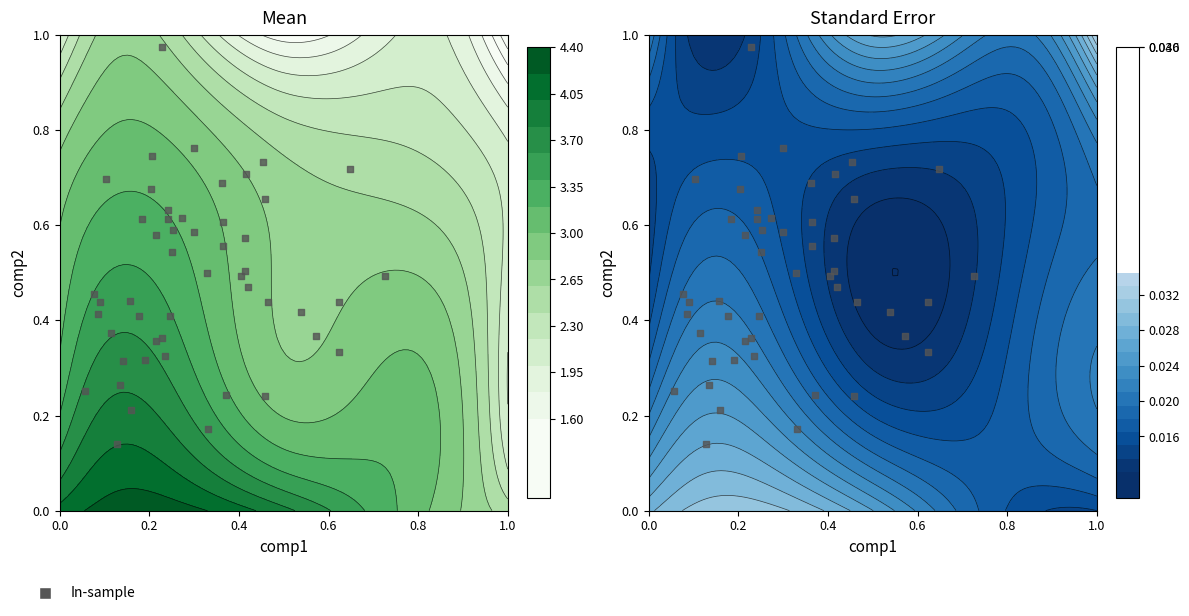

What is the smallest value displayed?

1.0